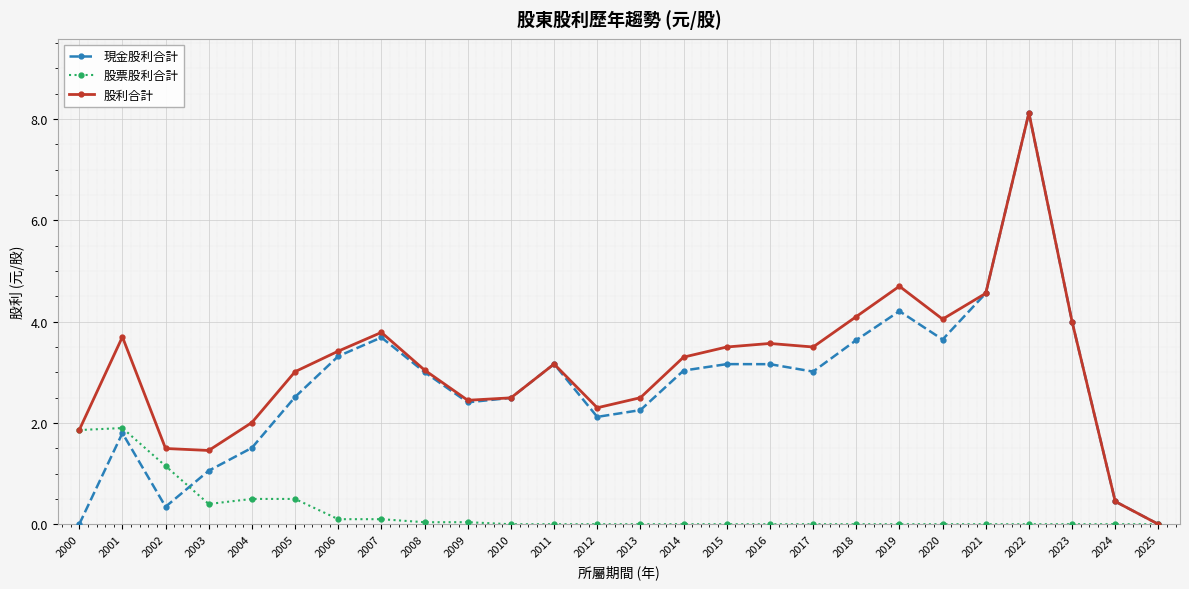

Is it true that 股票股利合計 equals 0.9 at 2021?

False